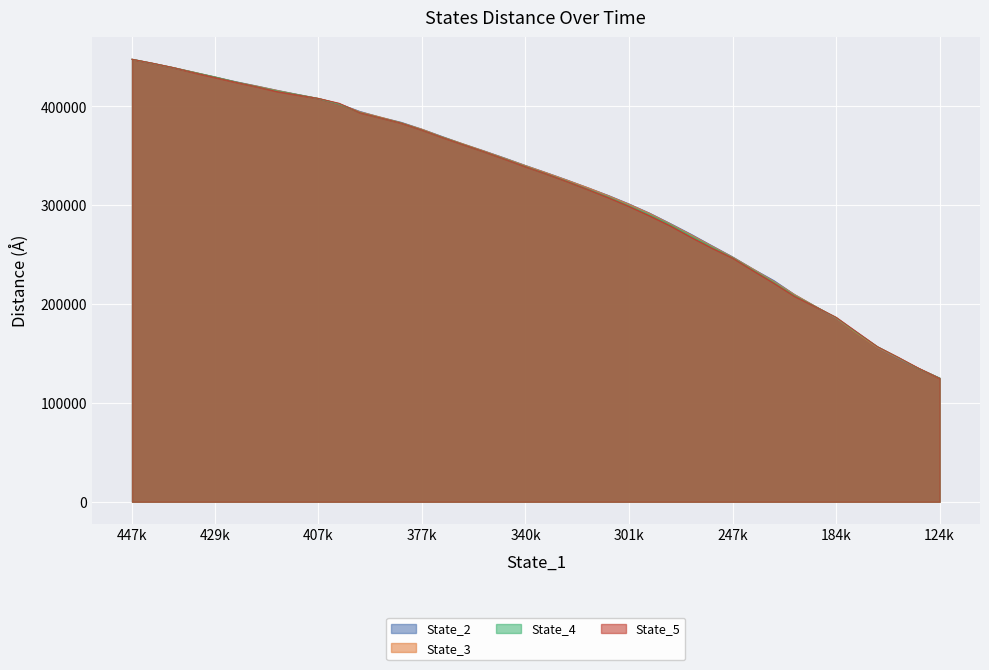

How many lines are shown in the chart?

4